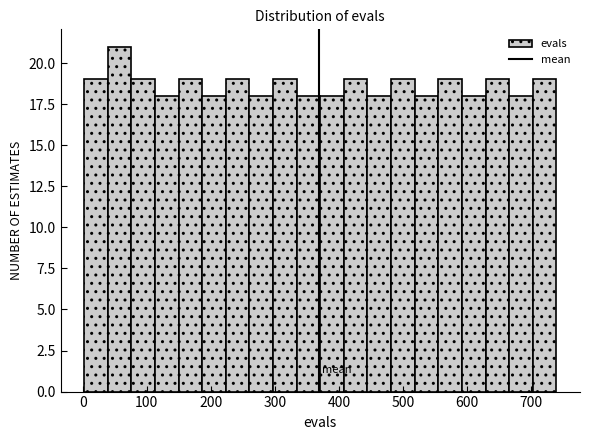

Around what value on the x-axis is the tallest bar? Give the approximate position of its centre, as read against the axis.

60